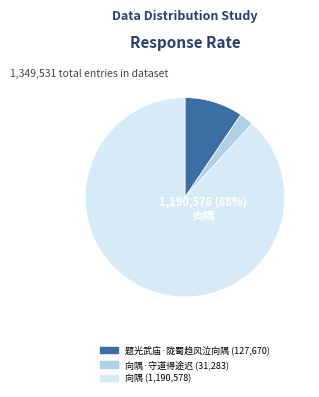

To the nearest percent, what is the average slice percentage?

33%